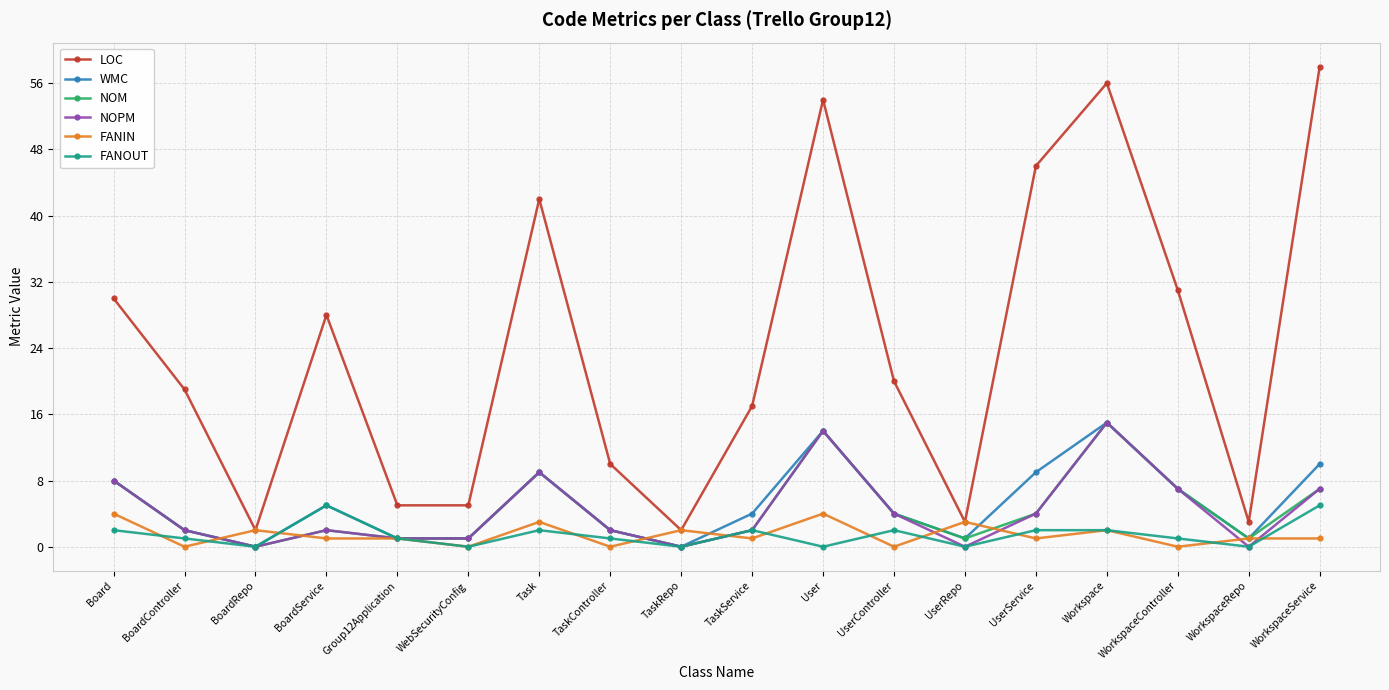

What is the difference between the second highest and minimum values in the LOC series?

54